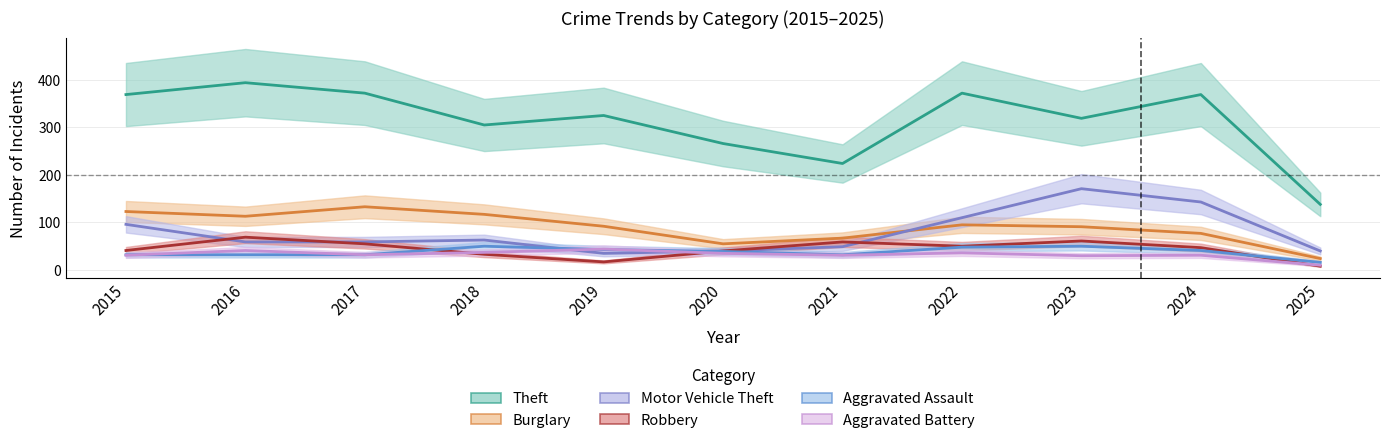

List the series in order of their peak value, highest first.

Theft, Motor Vehicle Theft, Burglary, Robbery, Aggravated Assault, Aggravated Battery